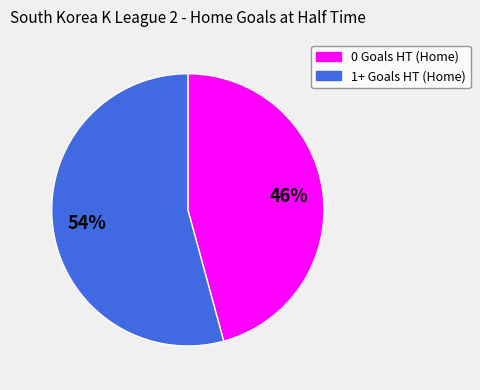

What is the smallest slice in the pie chart?

0 Goals HT (Home)